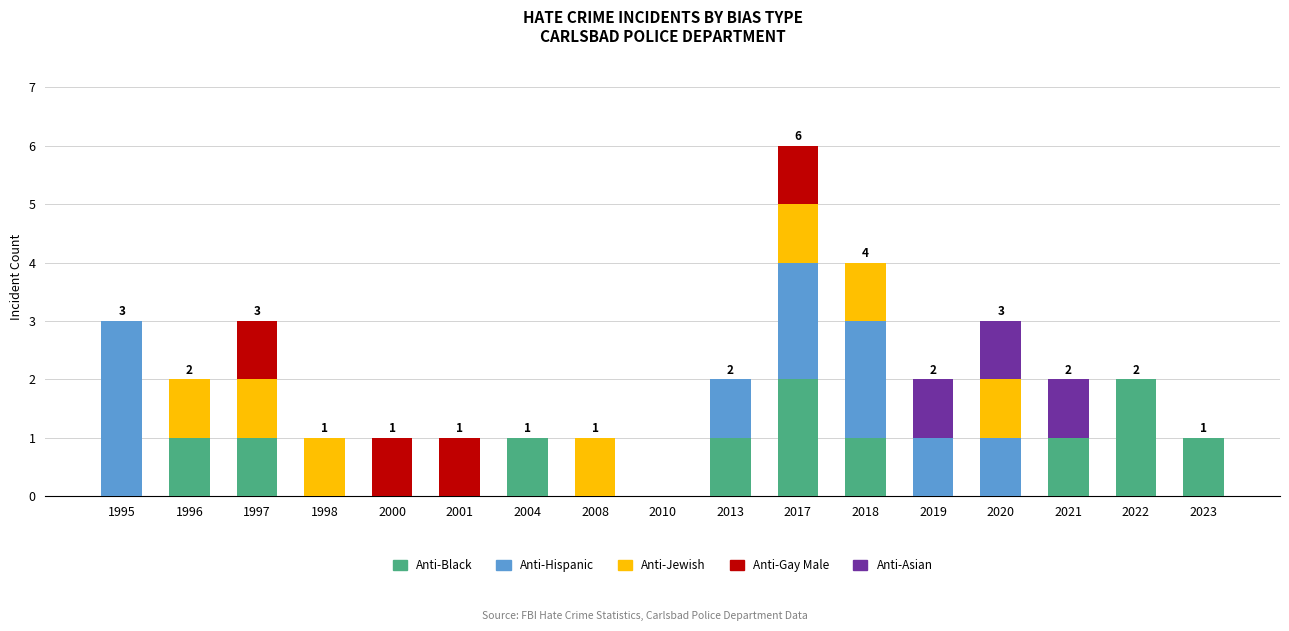

True or false: Anti-Black has a value of 1 at 1997.

True